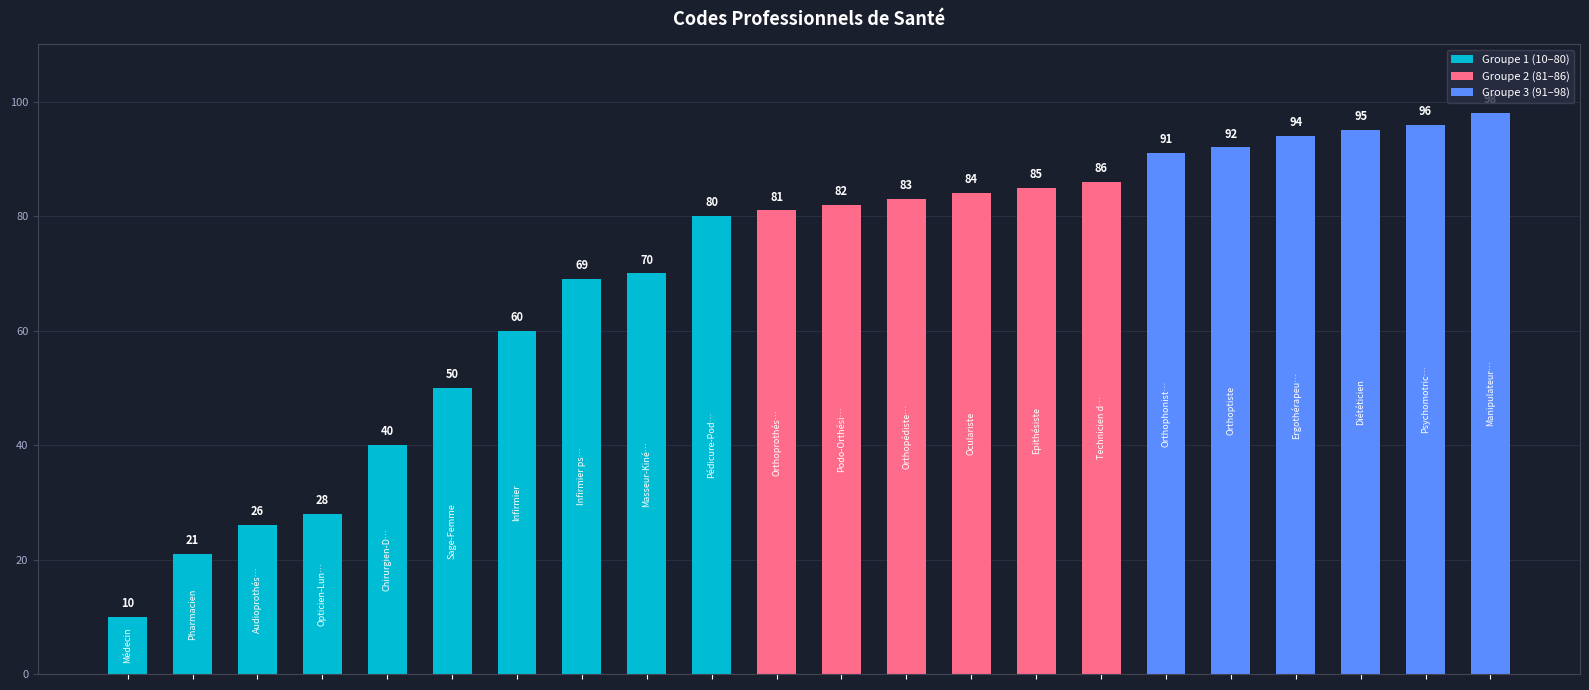

The value at Podo-Orthésiste is 82. True or false?

True